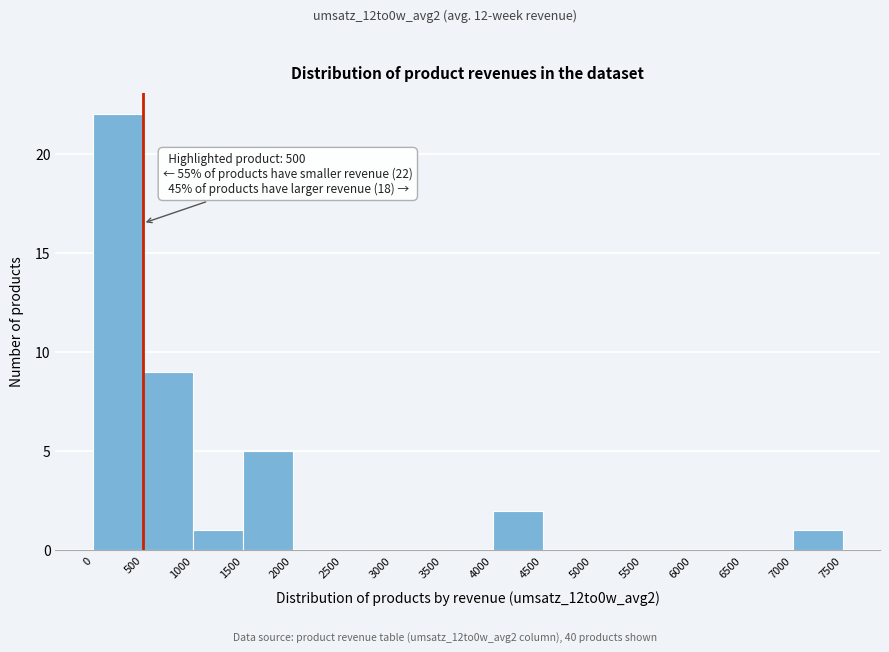

Which range on the x-axis has the tallest bar?

0 to 500